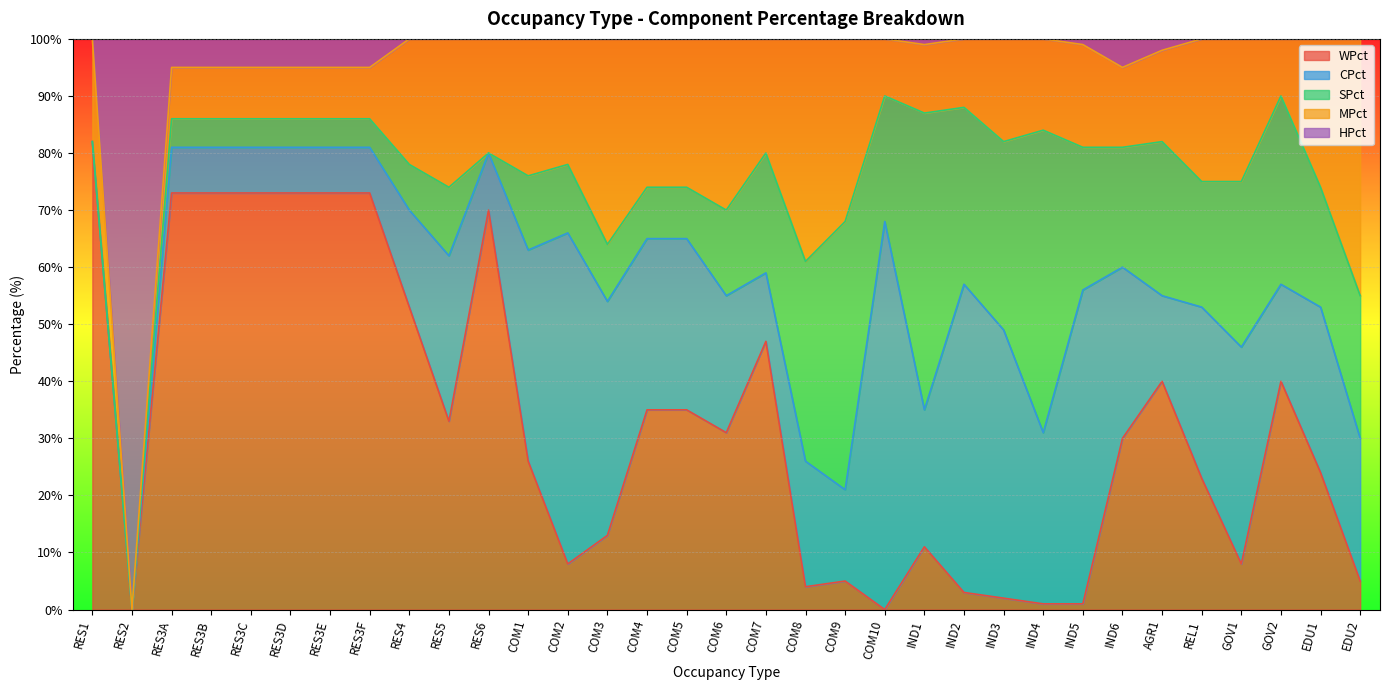

True or false: MPct has more than 0 interior local peaks.

True